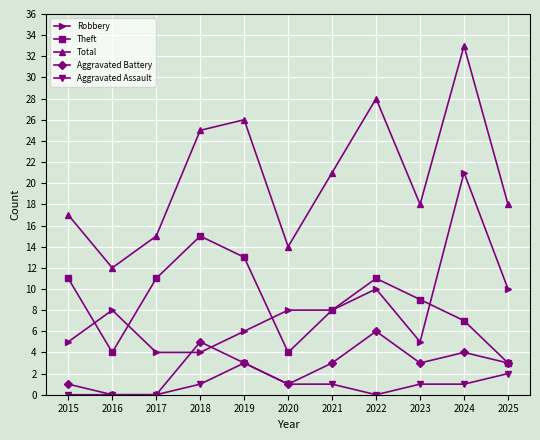

At which label is Theft closest to 9?

2023